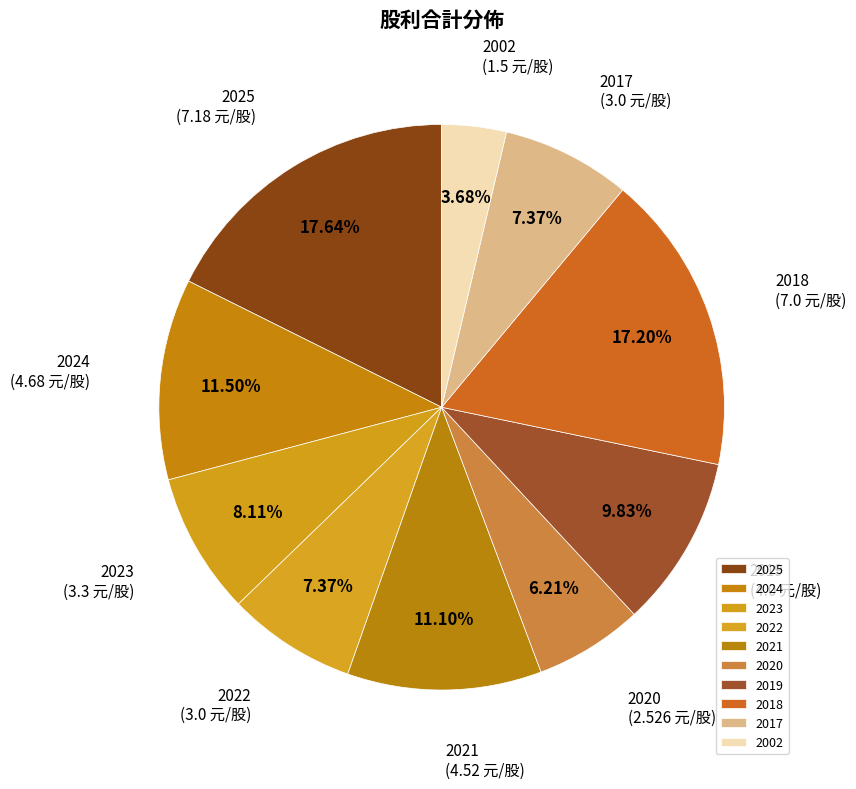

To the nearest percent, what portion does 2022 represent?

7%